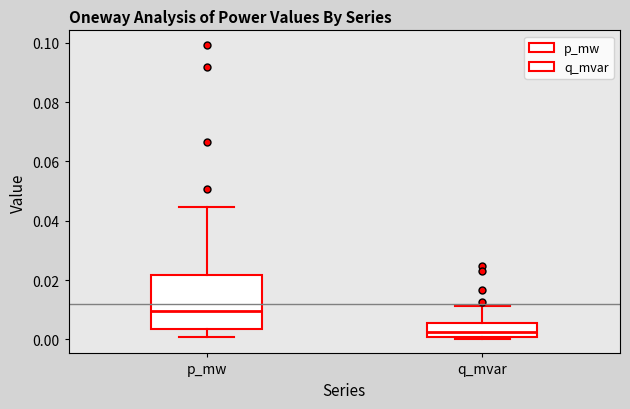

Which box is the tallest, from its lower edge to its upper edge?

p_mw